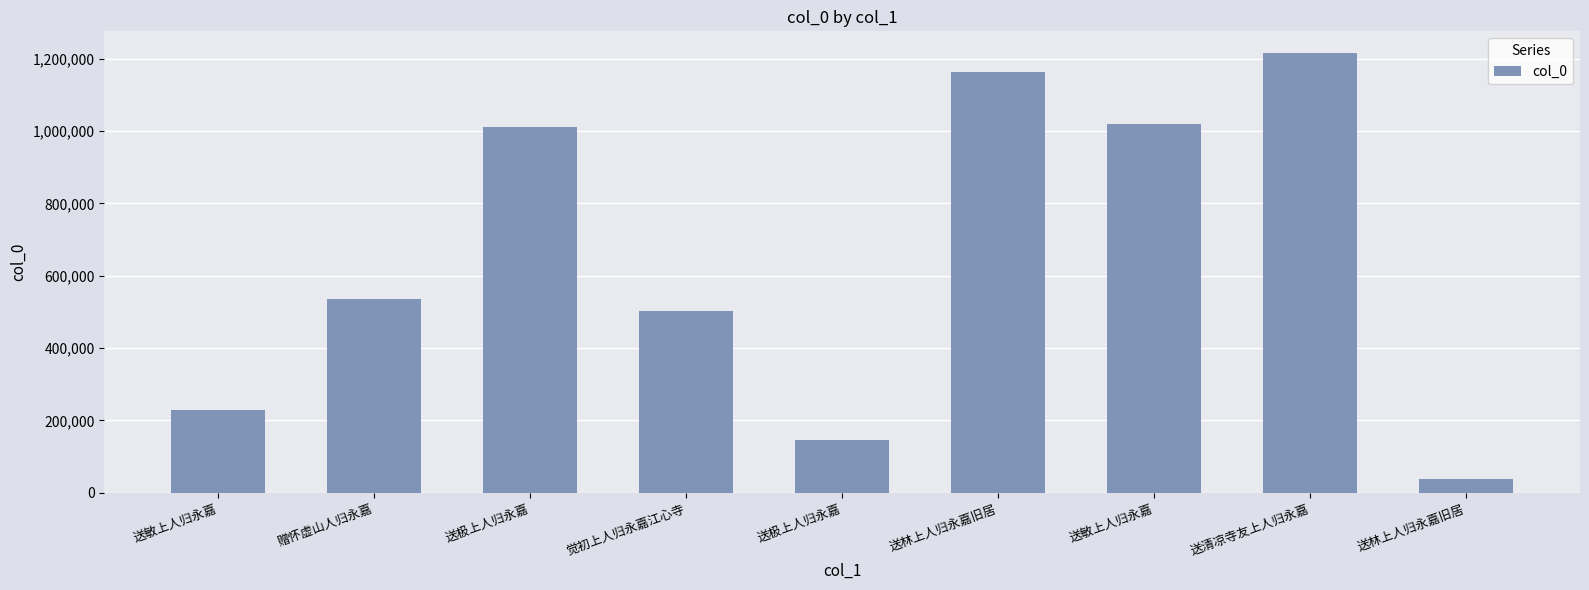

Reading right to left, what are all the values shown in this chart?

38037	1215345	1021089	1163326	145433	501700	1010686	534736	228370